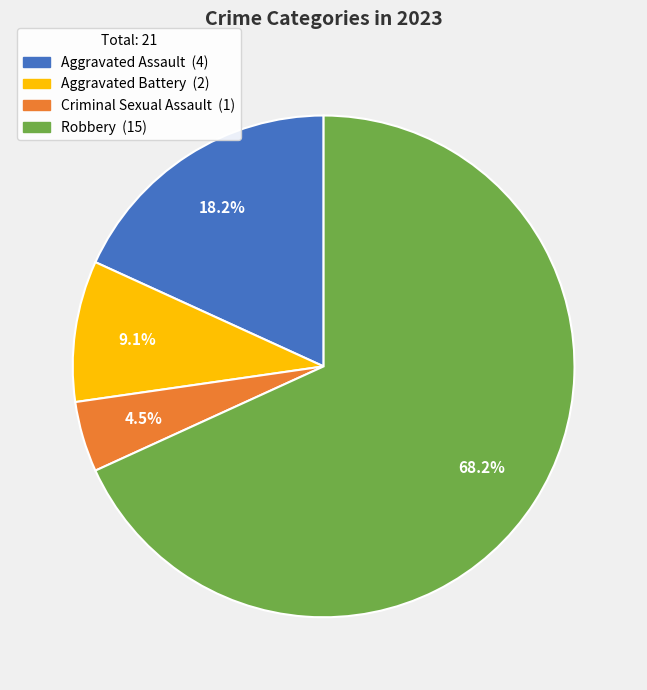

What percentage is the Aggravated Battery slice, to the nearest percent?

9%